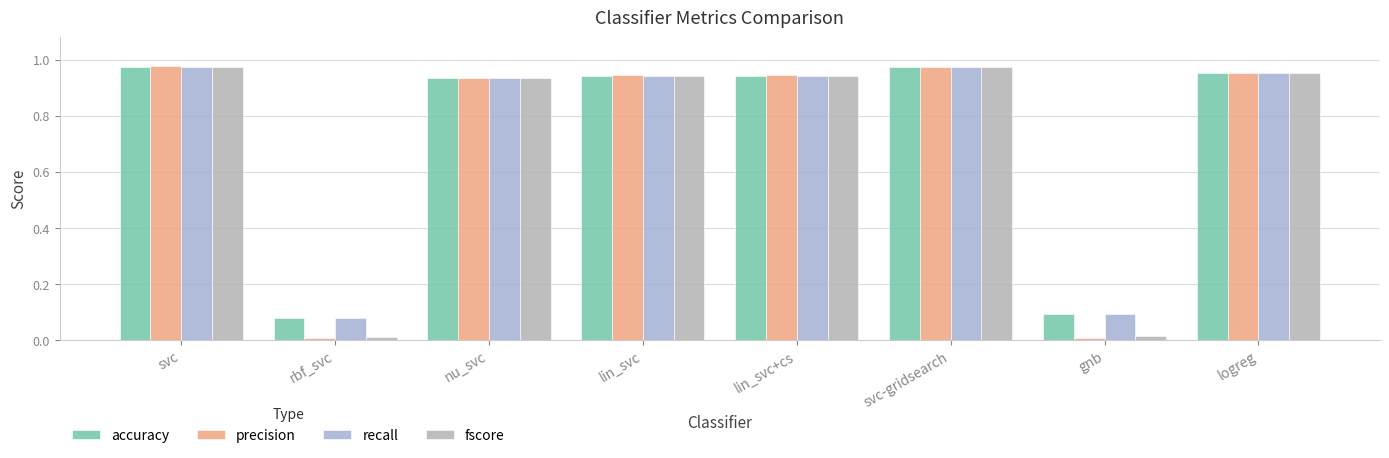

What position from the left is svc?

1